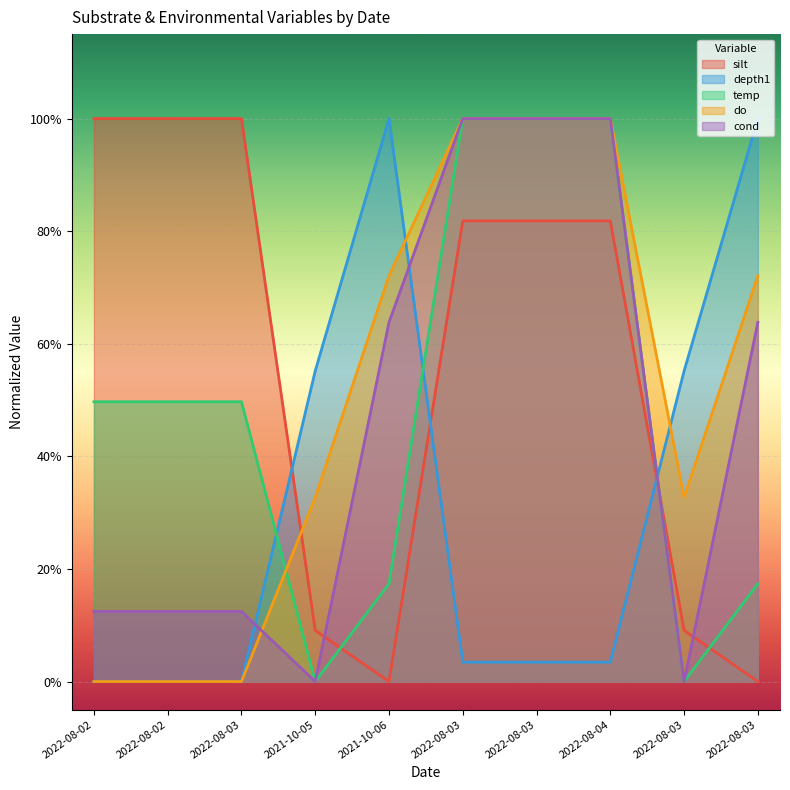

What is the label of the 6th point from the left?

2022-08-03